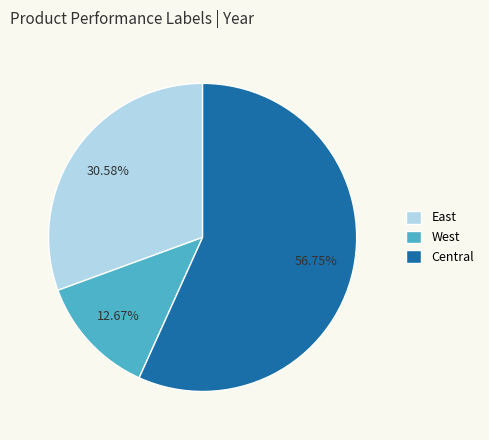

How many slices are in this pie chart?

3